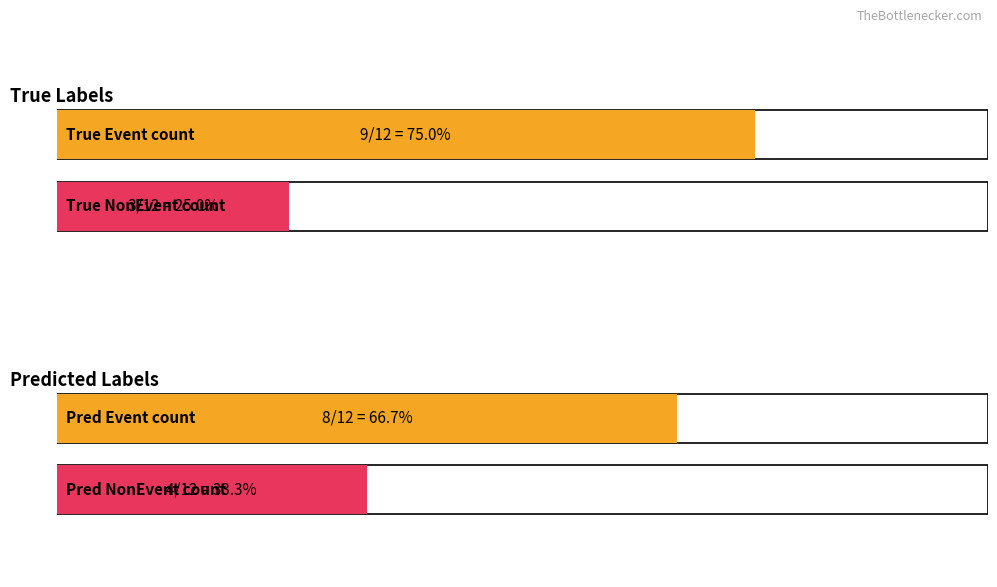

Which series has the largest total across all categories?

Event